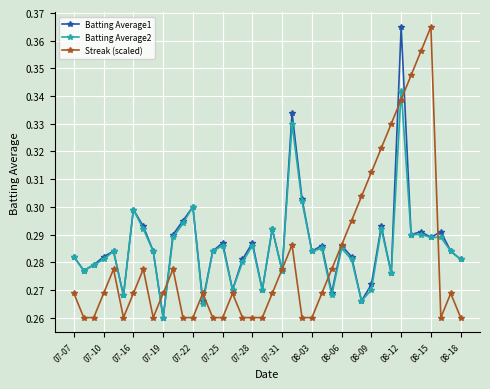

Count the Batting Average1 values in the range 0 to 1.

40